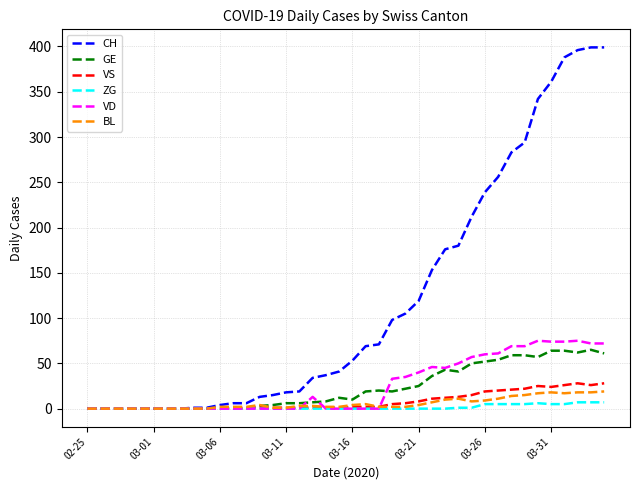

How many lines are shown in the chart?

6